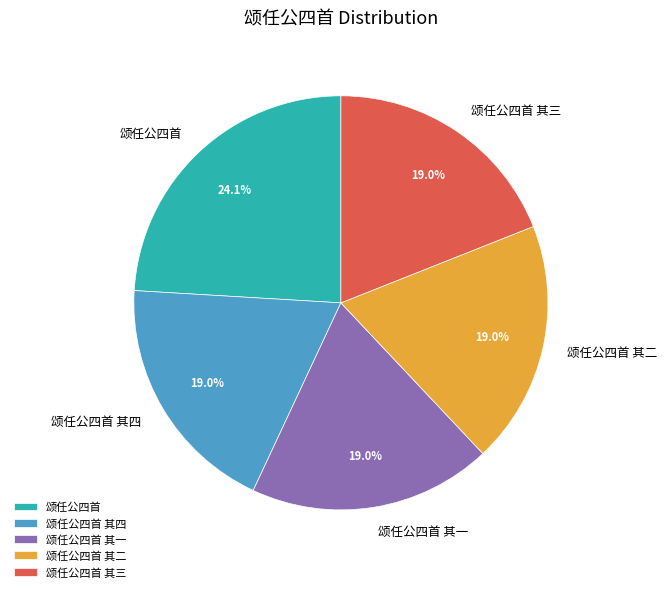

Is 颂任公四首 其二 the majority of the pie?

No